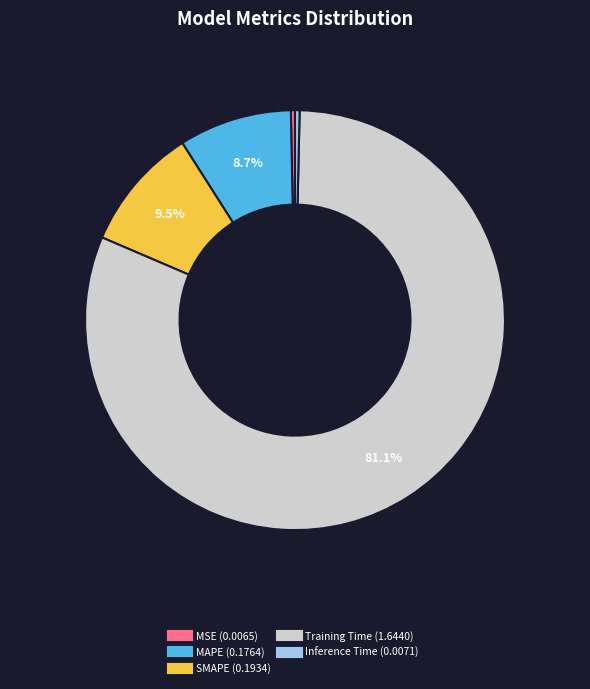

Which has a higher value, SMAPE or MAPE?

SMAPE